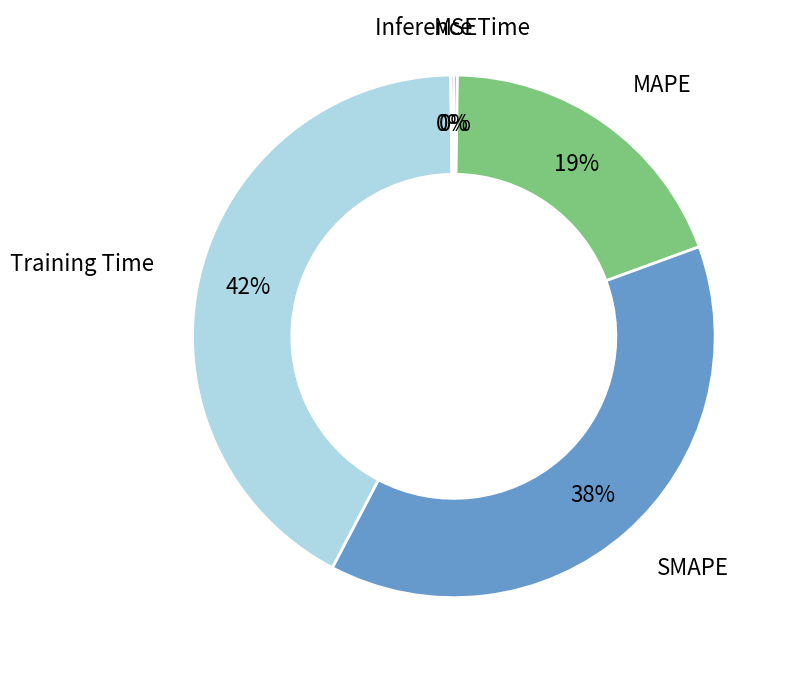

Is there any slice that represents more than half of the pie?

No